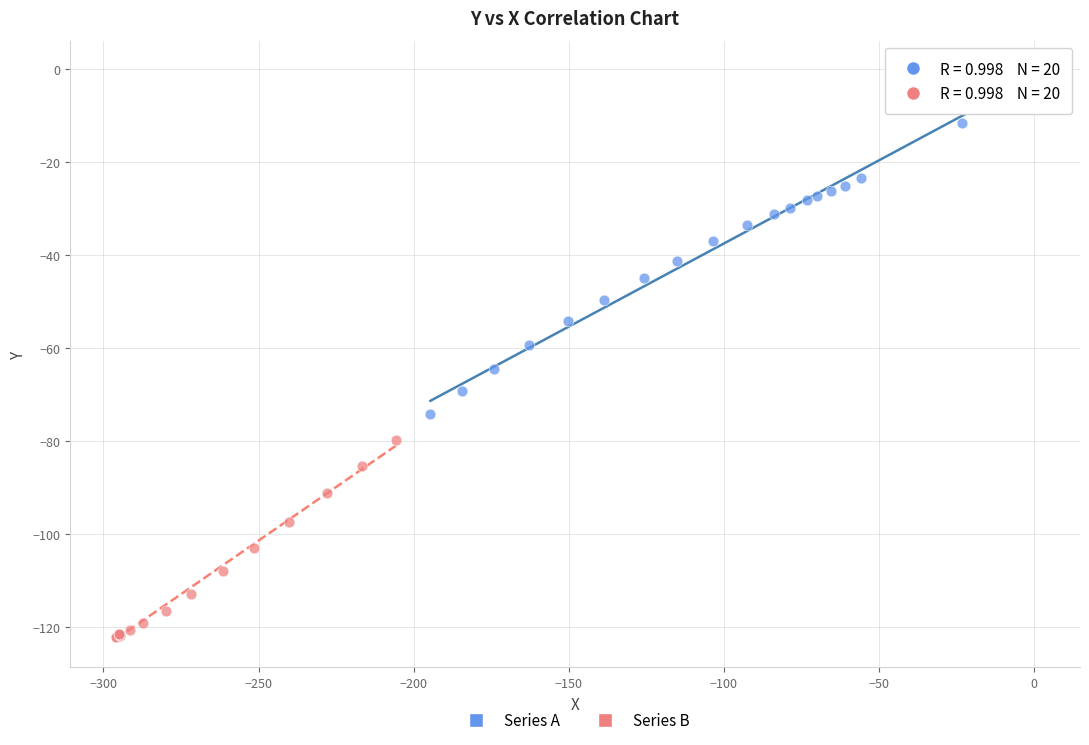

Which series reaches the maximum Y coordinate?

Series A